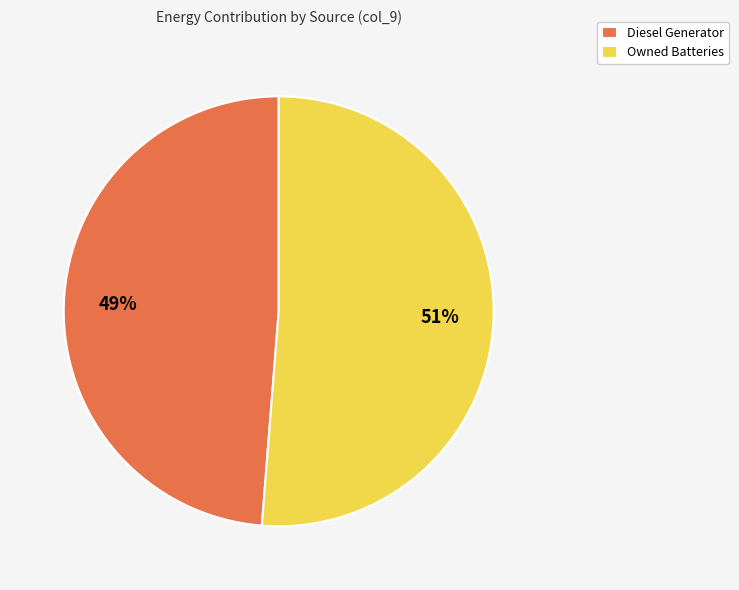

The Owned Batteries slice represents 59% of the pie. True or false?

False